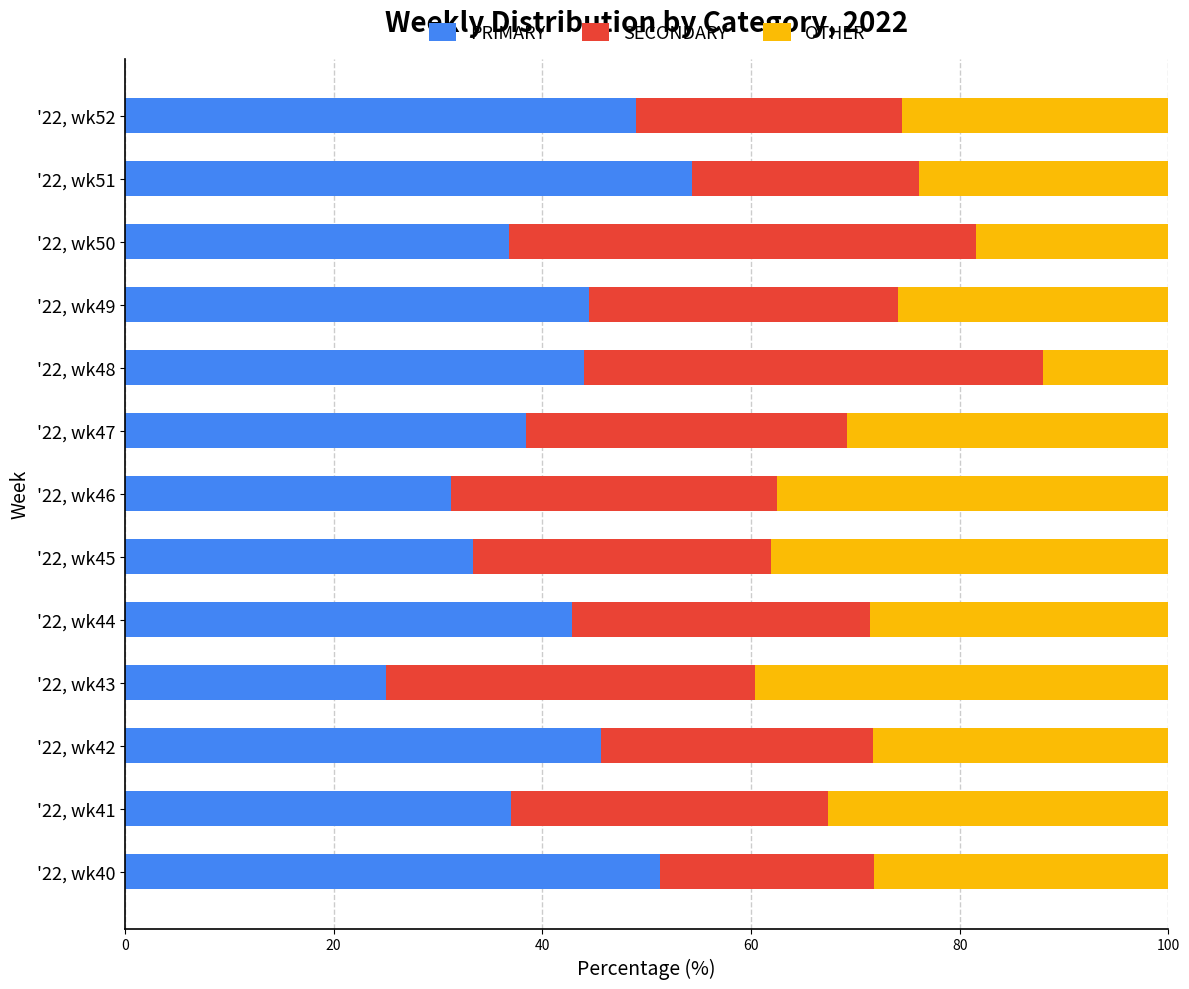

Which category has the lowest value in the PRIMARY series?

'22, wk43